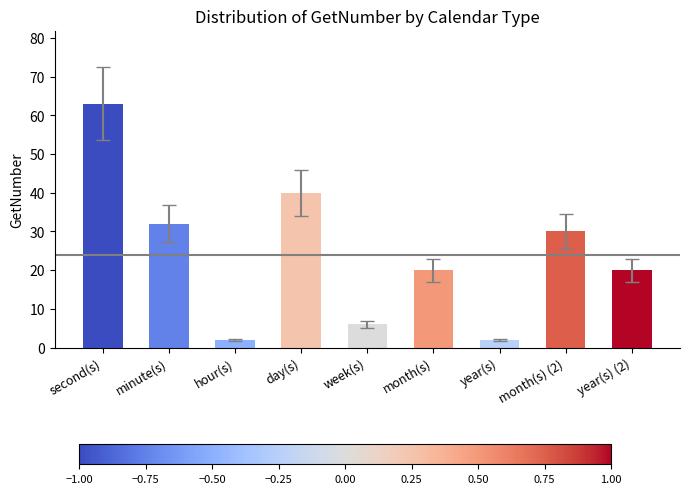

True or false: the data shows 30 at month(s) (2).

True